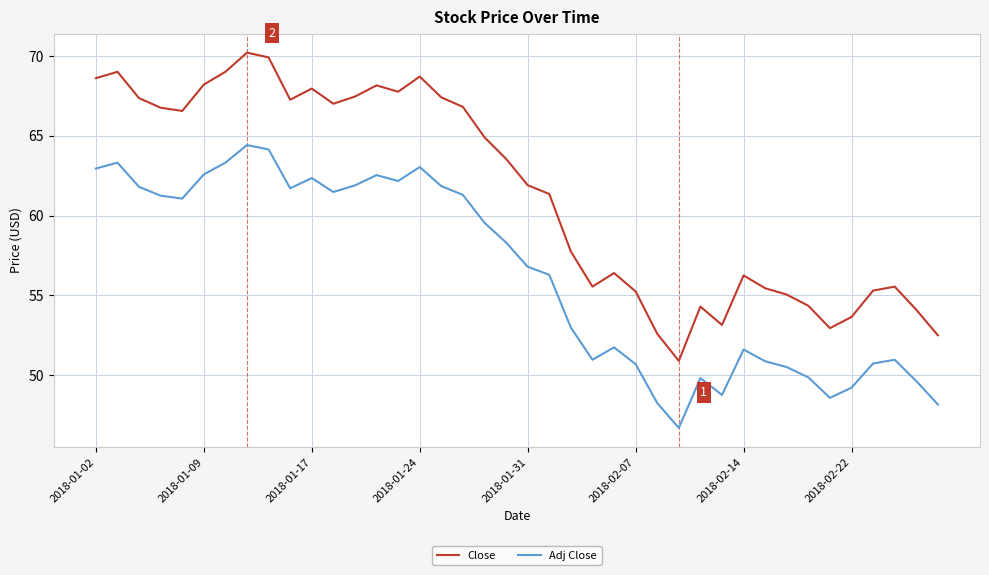

What is the minimum value shown in the chart?

46.7